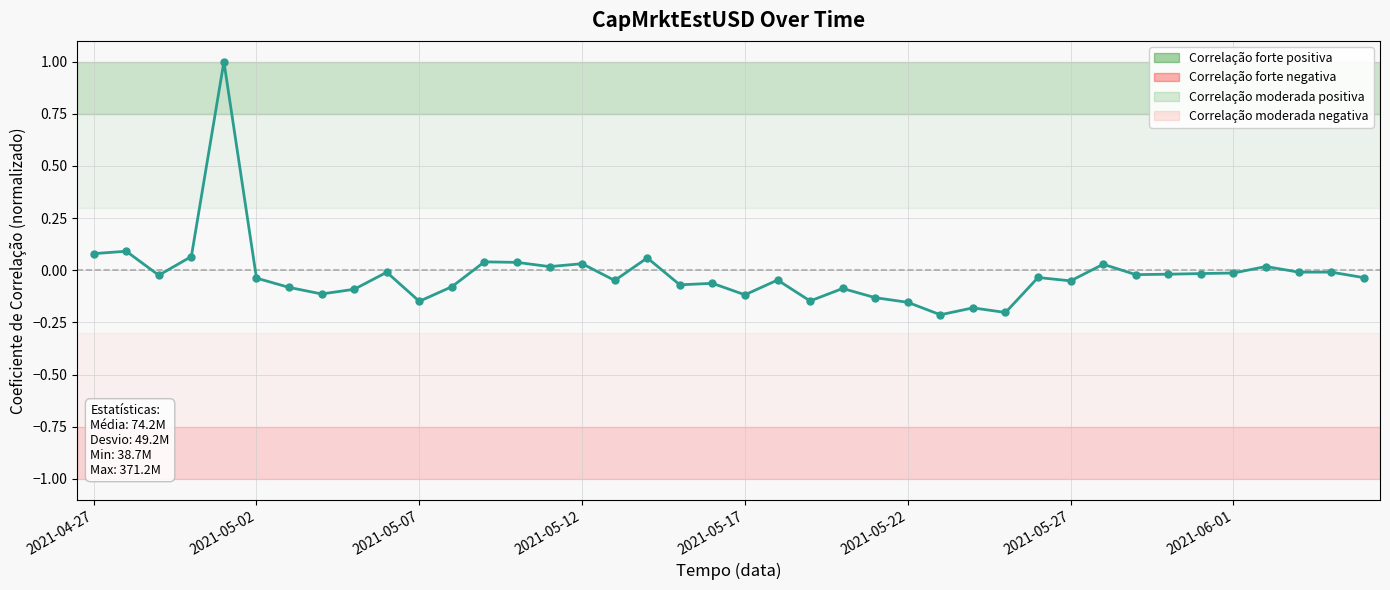

What is the greatest value displayed?

1.0